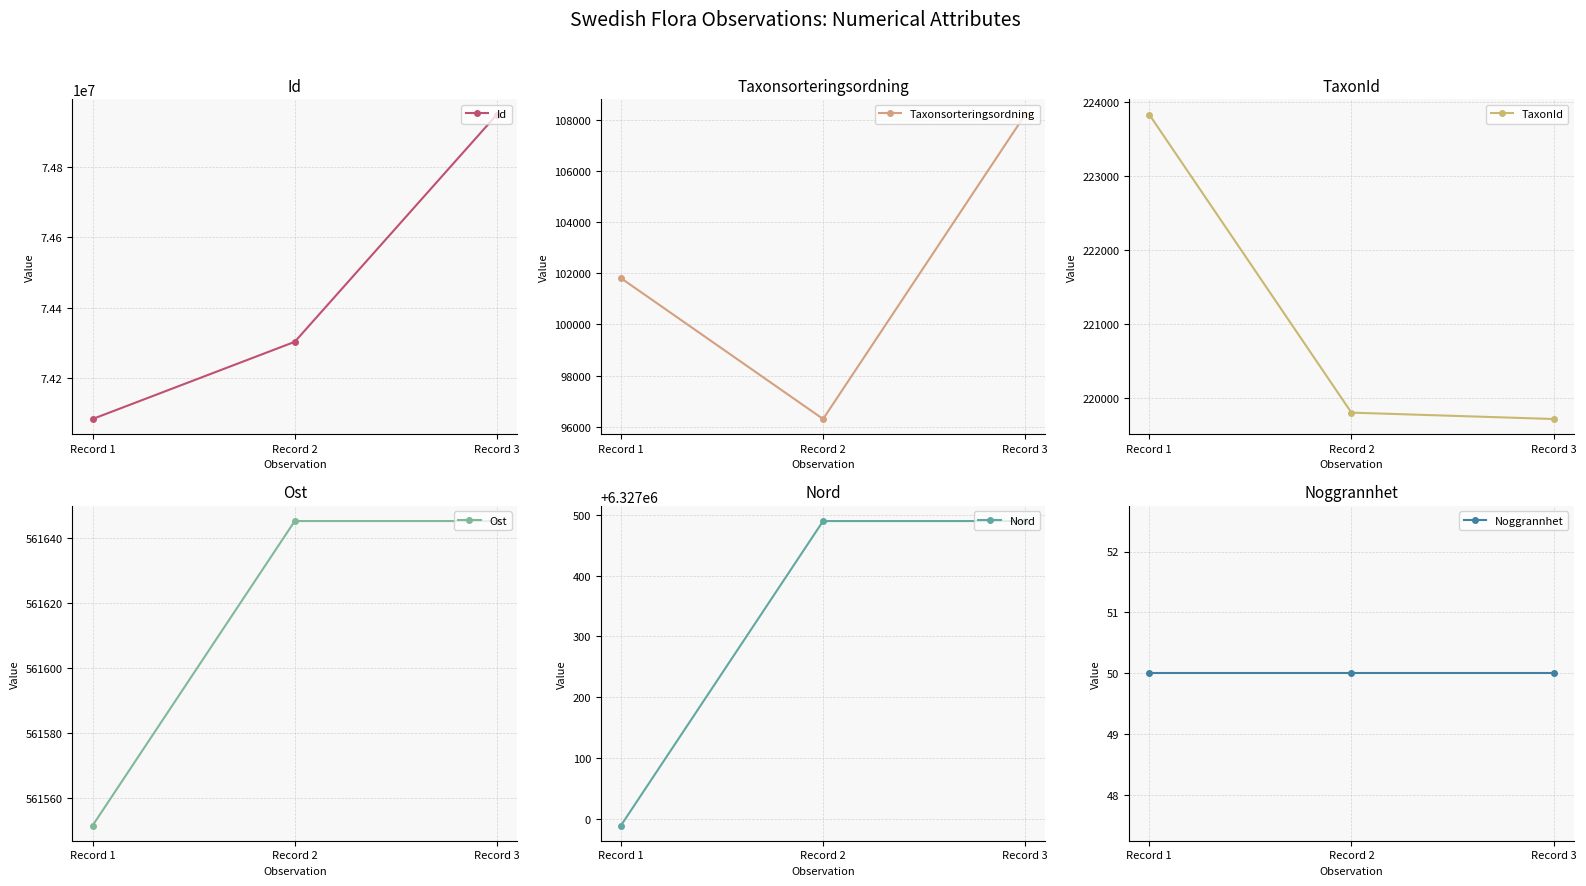

Which series has the largest range (max minus min)?

Id